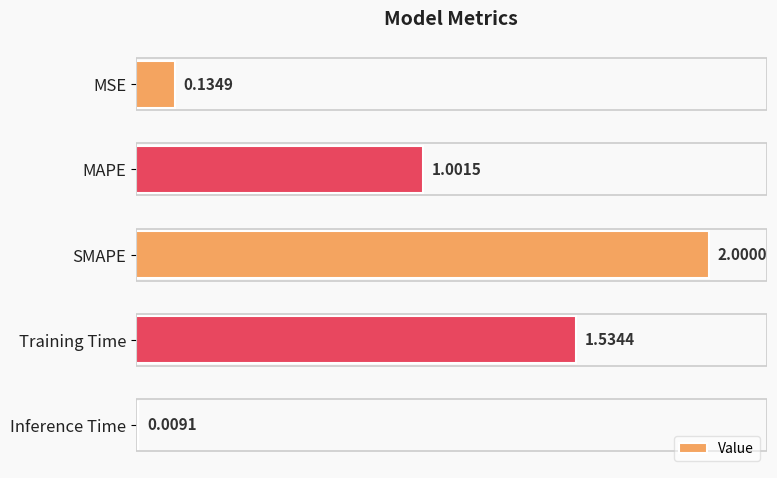

What is the label of the 3rd bar from the bottom?

SMAPE